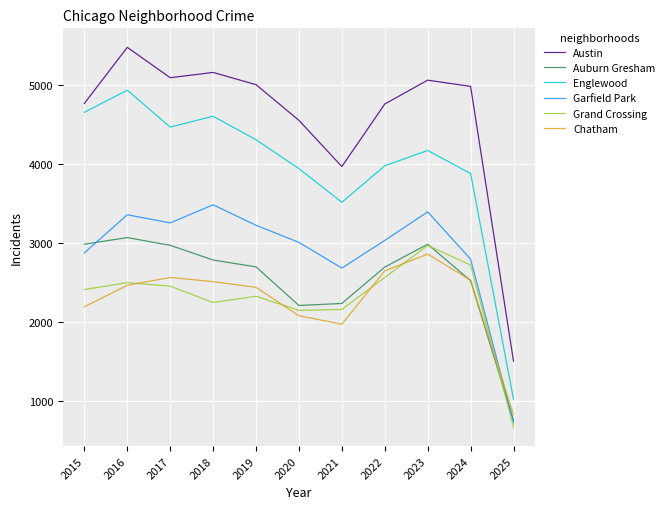

Is this an area chart (filled region under the line)?

No